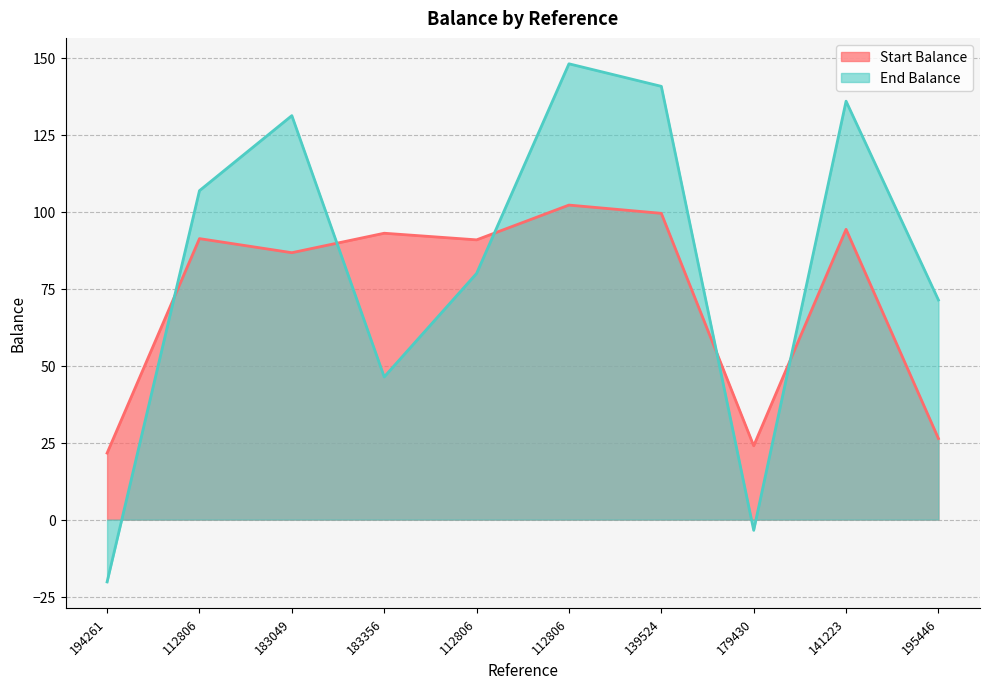

How many interior local peaks does the End Balance series have?

3